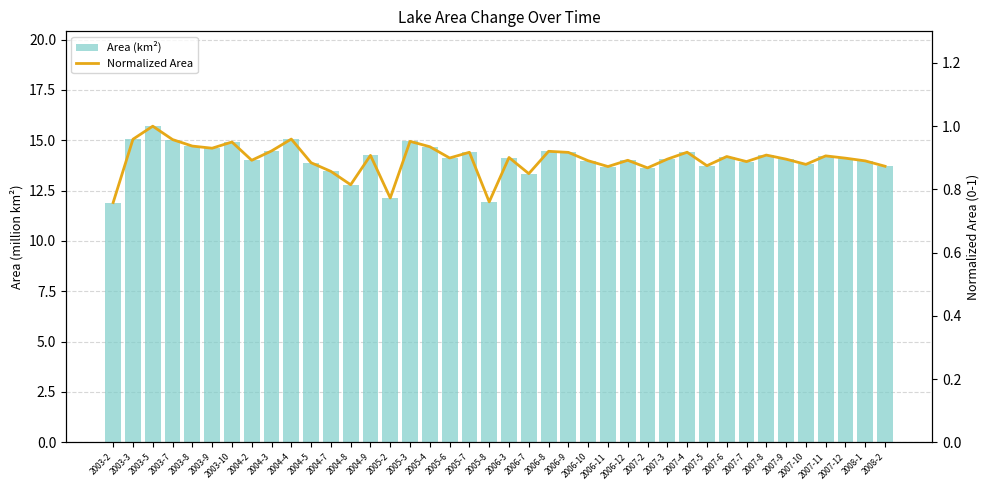

At which label does Area (km²) reach its peak?

2003-5